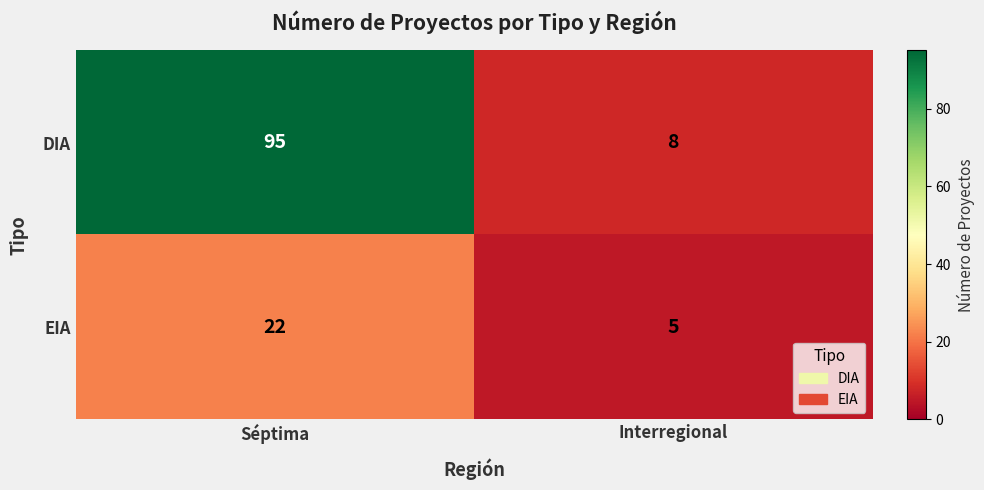

At which category is the sum across all series the highest?

Séptima